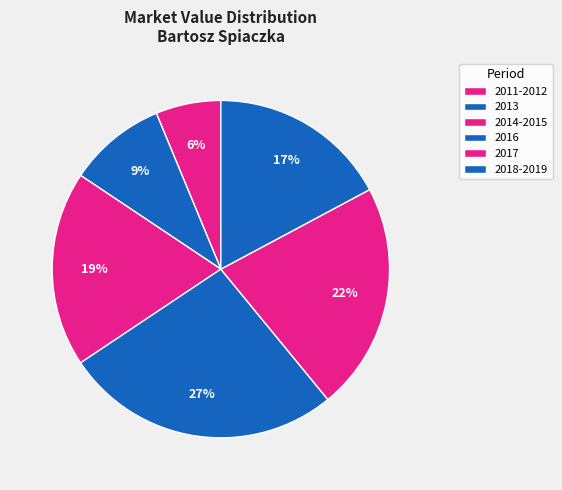

Count the number of slices in the pie.

6